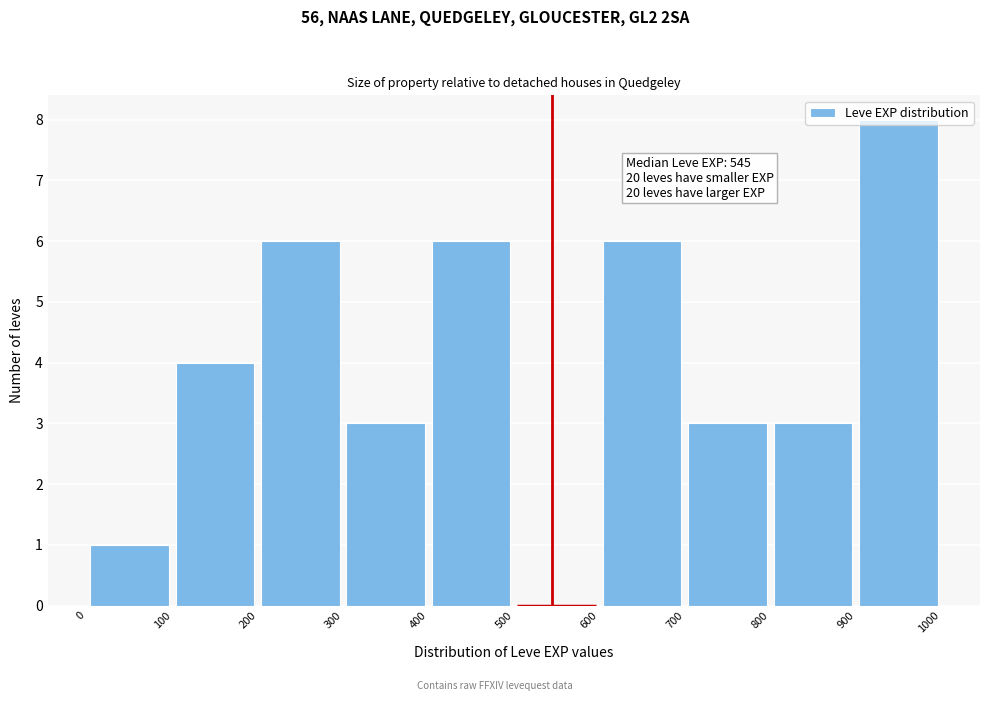

Over which range of the x-axis is the bar tallest?

900 to 1000